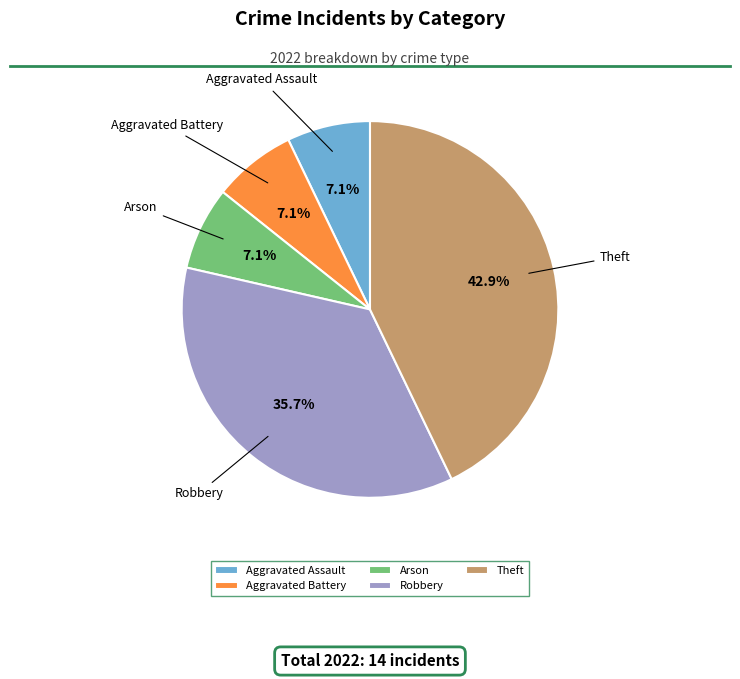

The Aggravated Battery slice represents 7% of the pie. True or false?

True